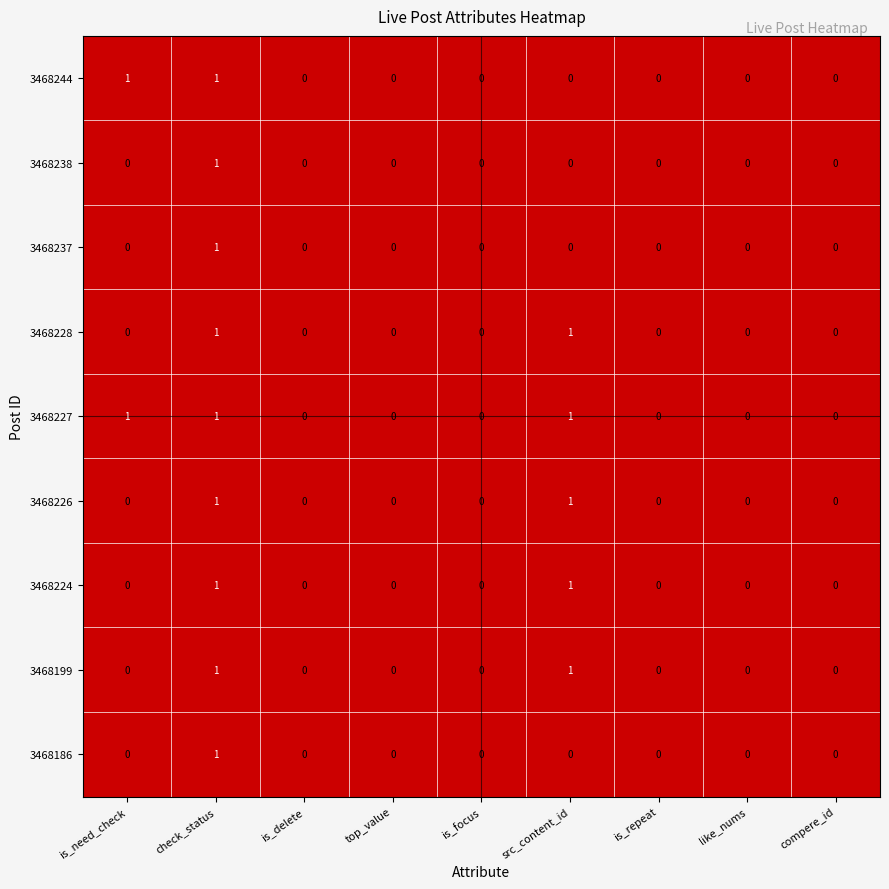

The value of 3468237 at is_focus is 0. True or false?

True